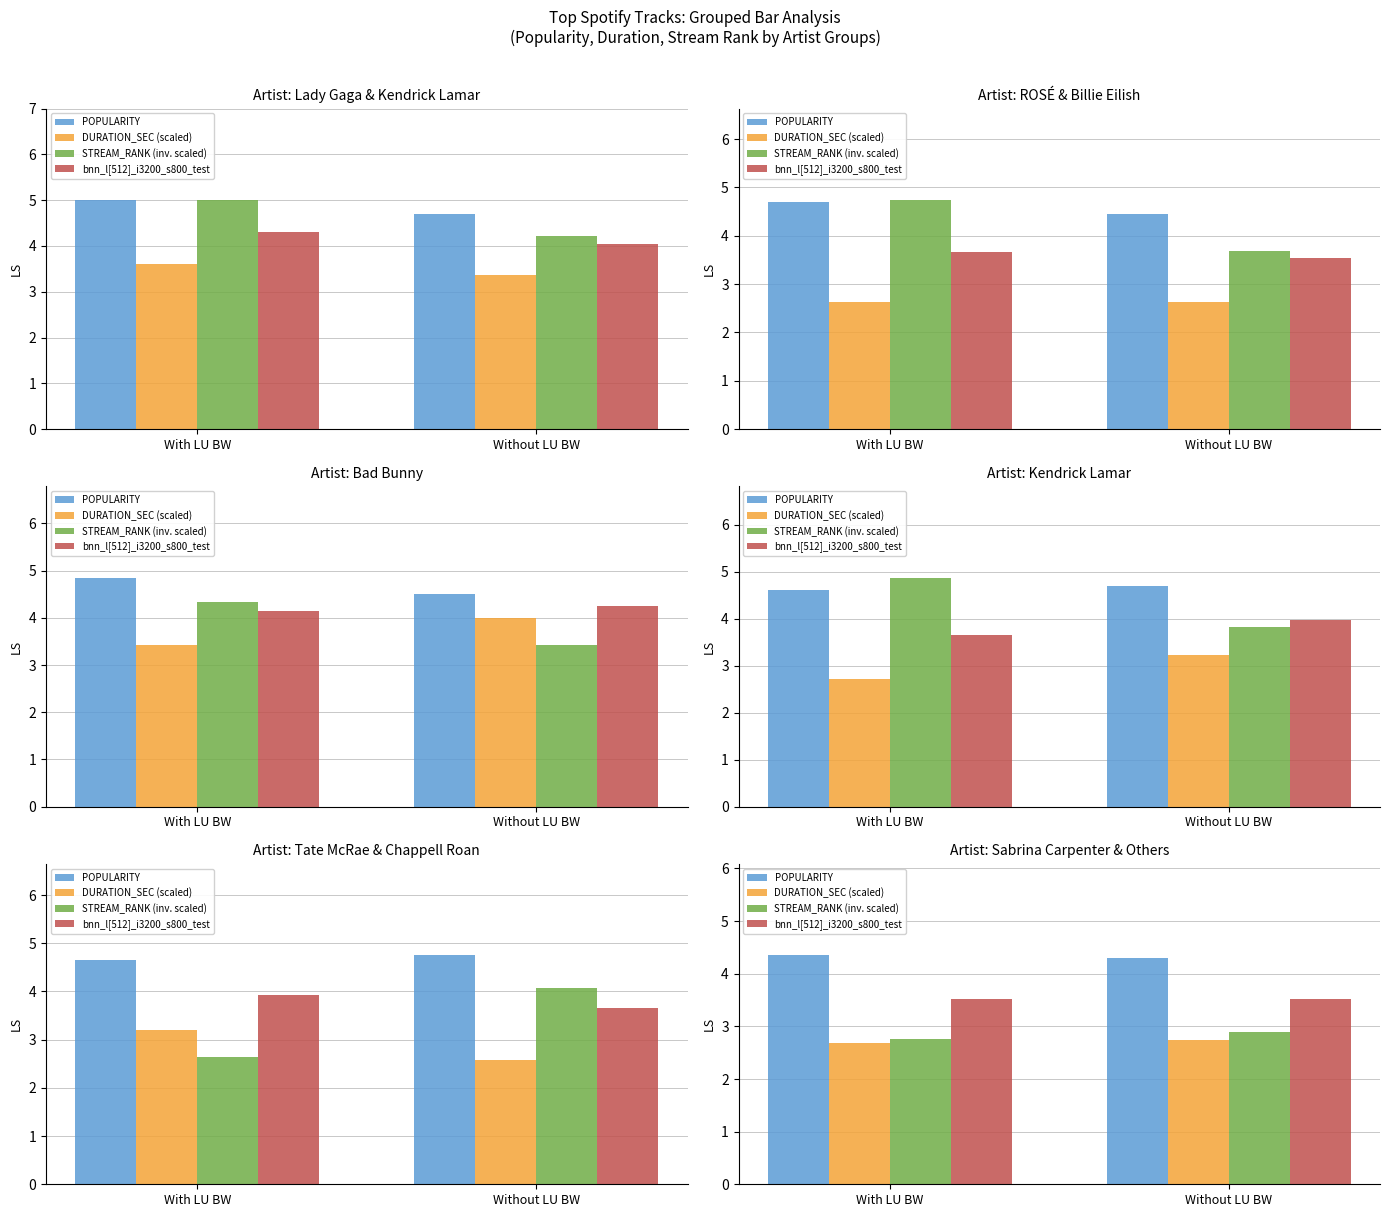

At which label is POPULARITY closest to 4?

Without LU BW